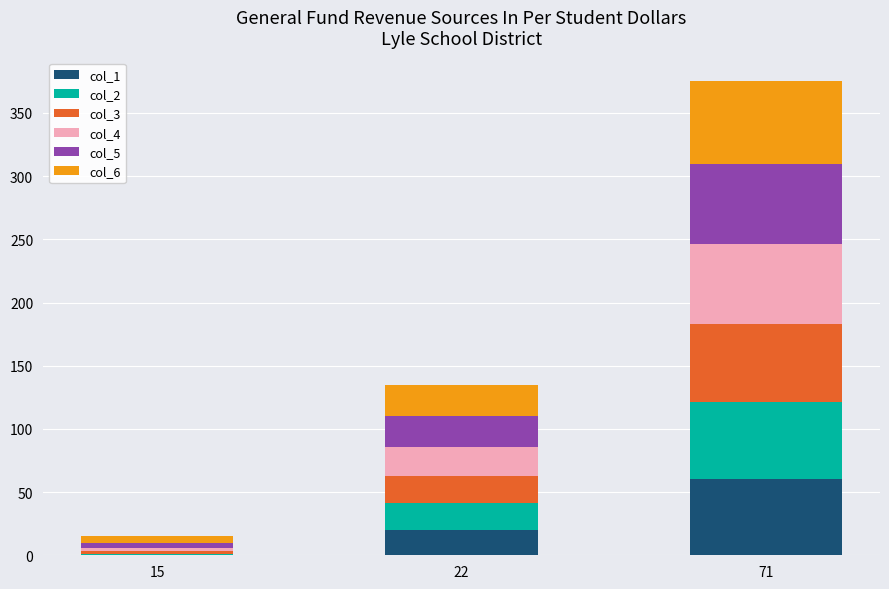

What is the total value across all series at 71?

375